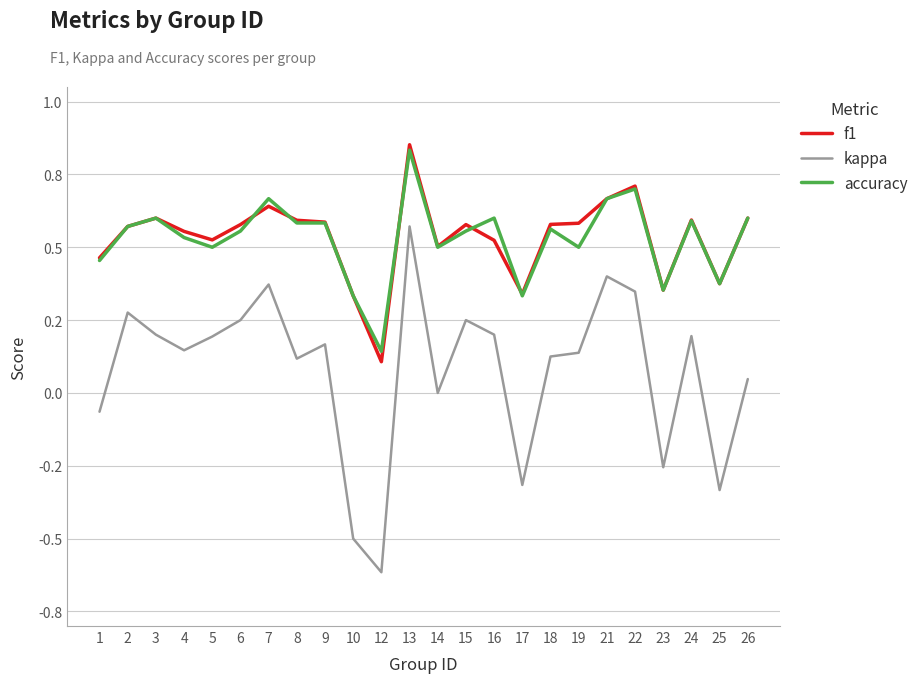

Which category has the highest value across all series?

13